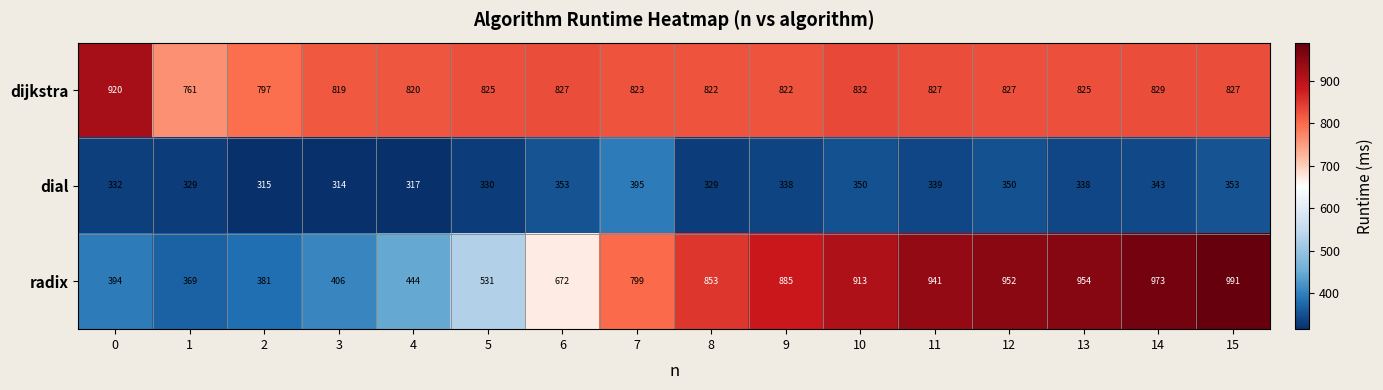

List the series in order of their overall mean, lowest first.

dial, radix, dijkstra